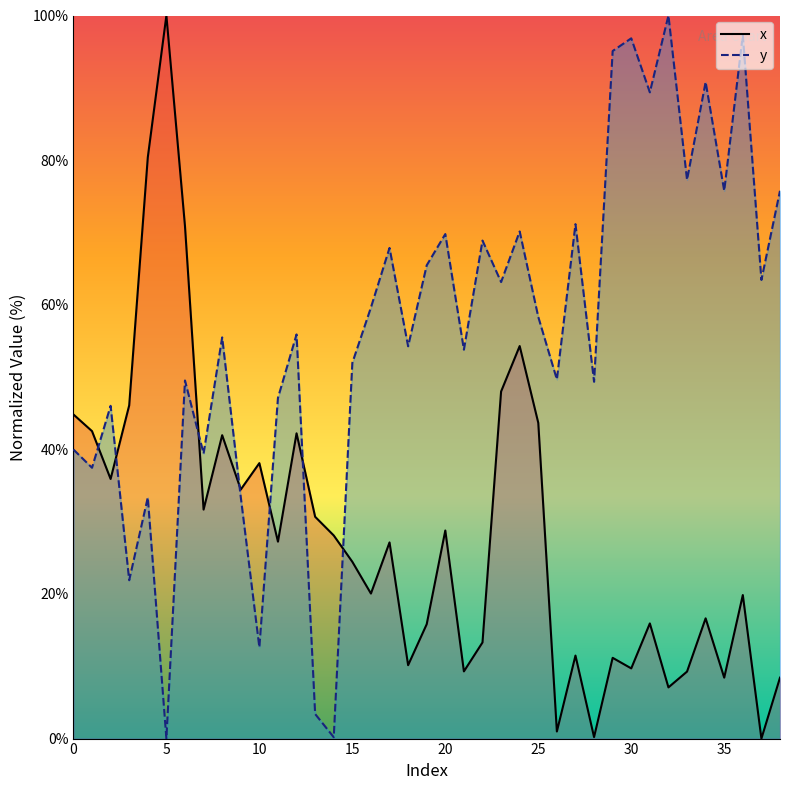

Which has a higher value, 14 or 23?

23